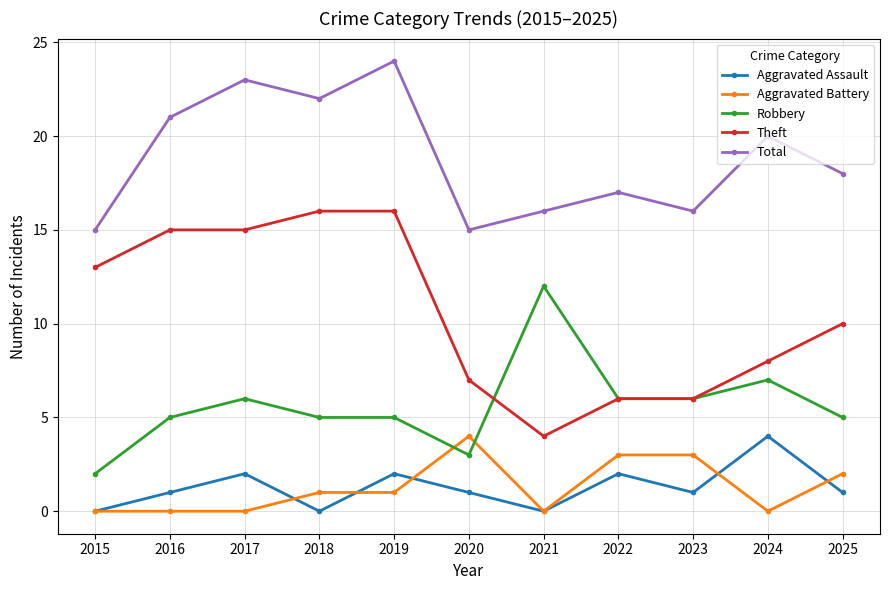

Which series has the widest spread of values?

Theft